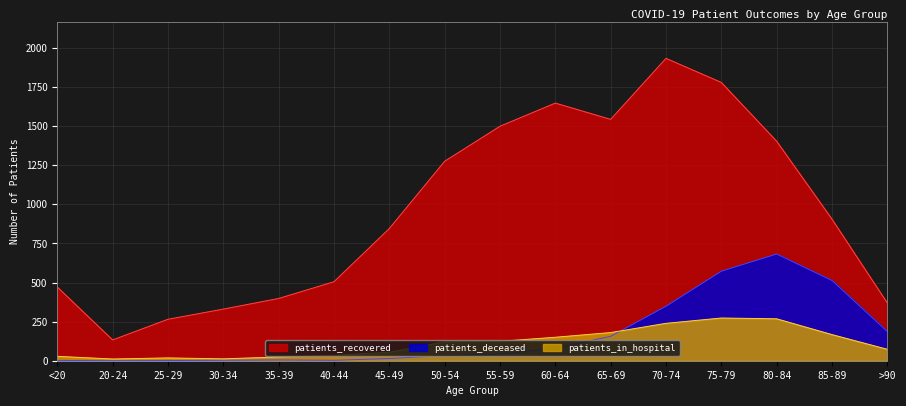

In patients_in_hospital, how many points are higher than both neighbors (excluding endpoints)?

2